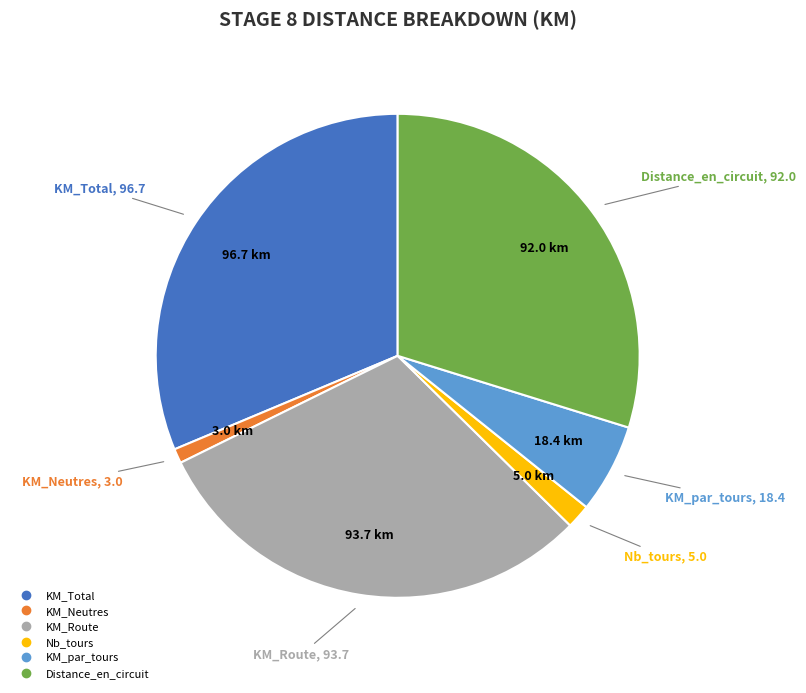

Which category has the smallest portion of the pie?

KM_Neutres